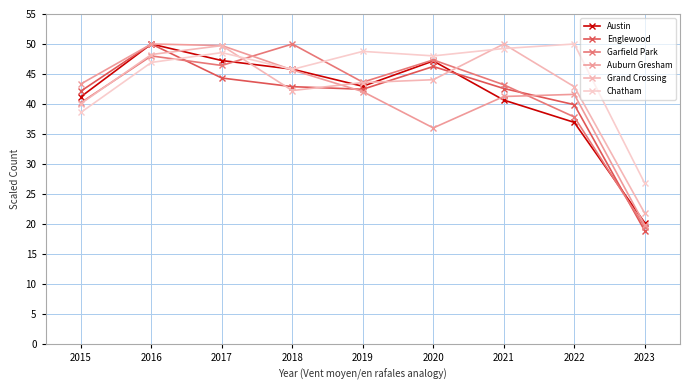

What is the approximate value of Grand Crossing at 2015?

40.1